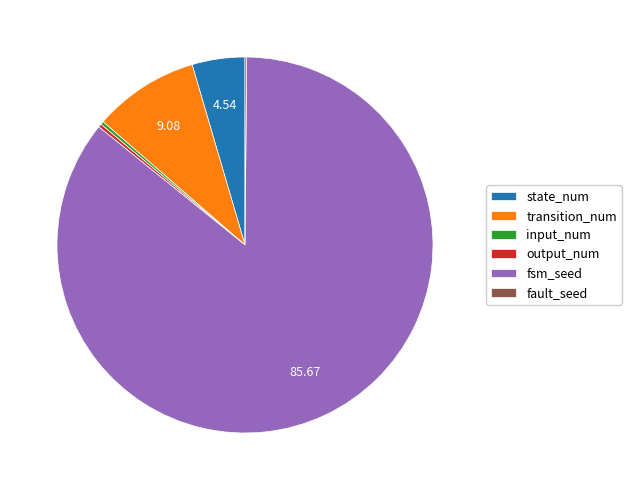

Is the sum of input_num and fsm_seed greater than half?

Yes